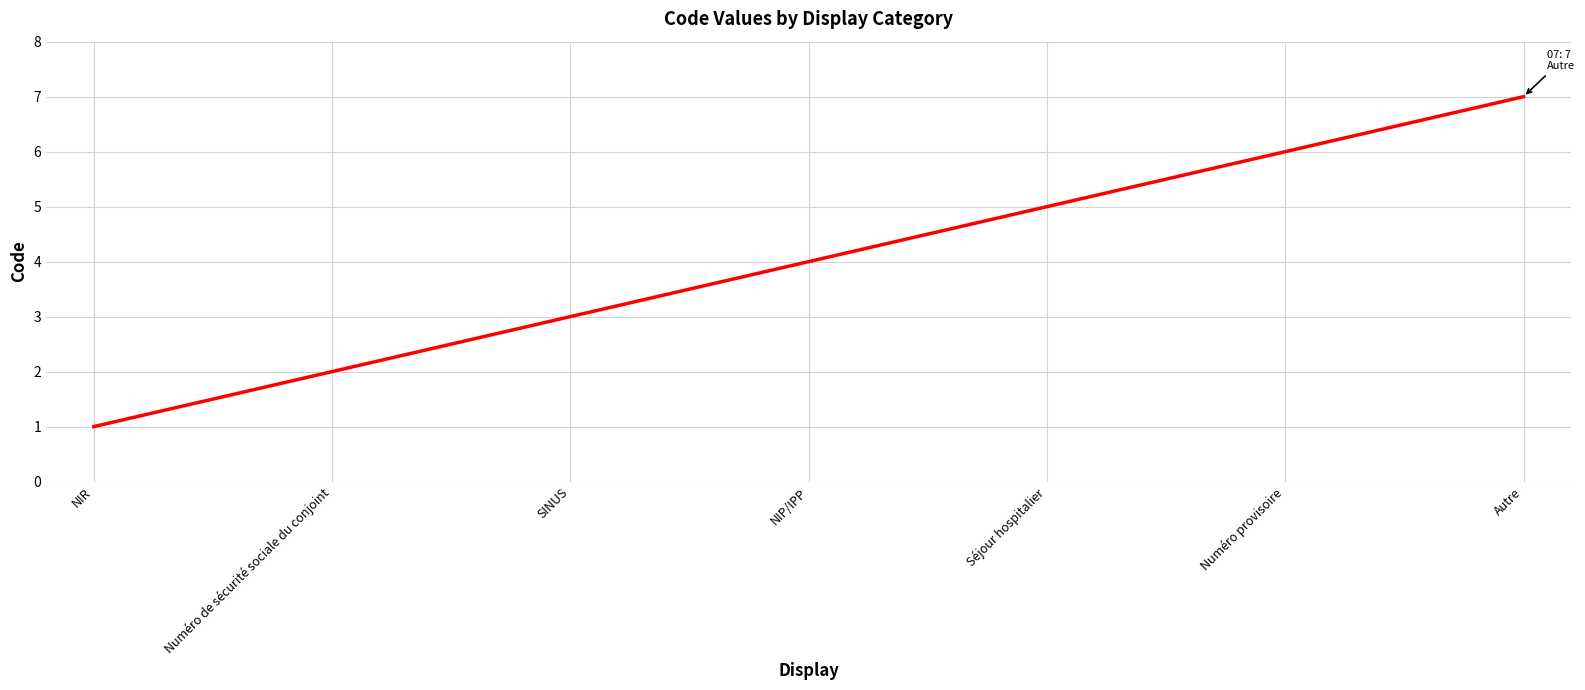

What position from the left is NIP/IPP?

4